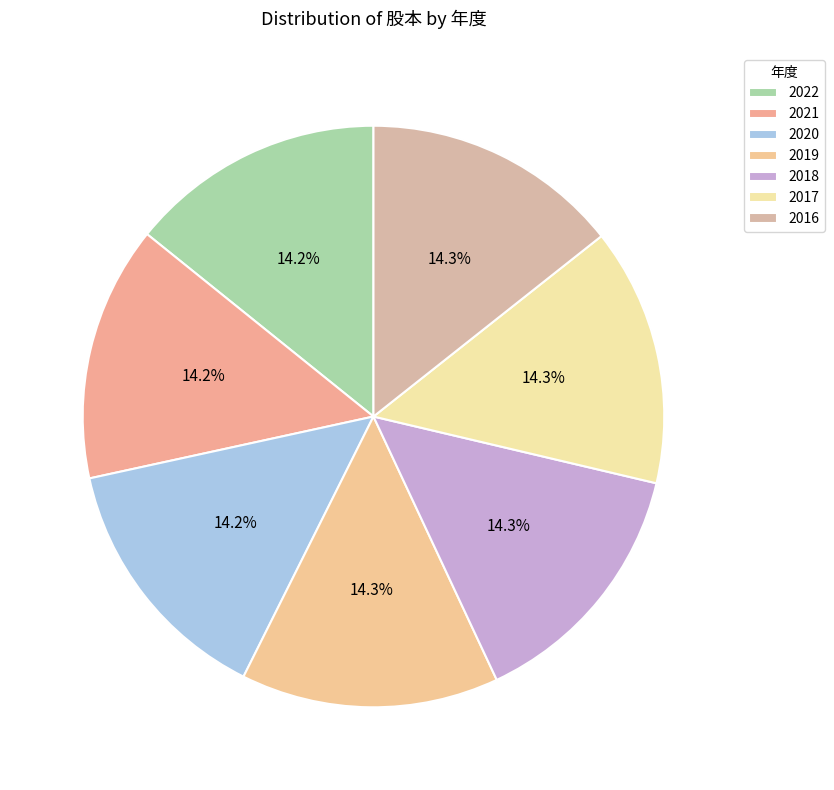

Does 2021 account for over 50% of the chart?

No